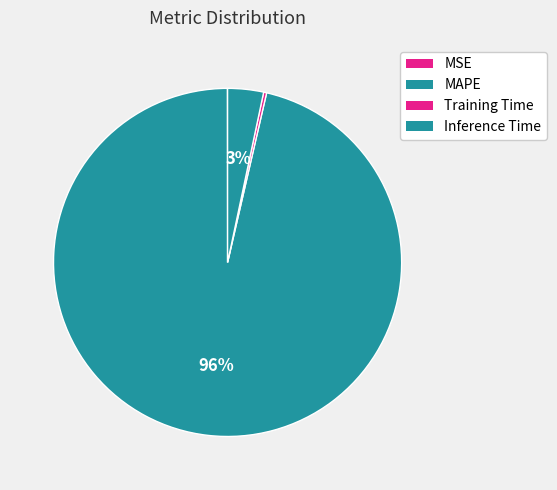

What is the change in value from MAPE to Inference Time?

-26.2